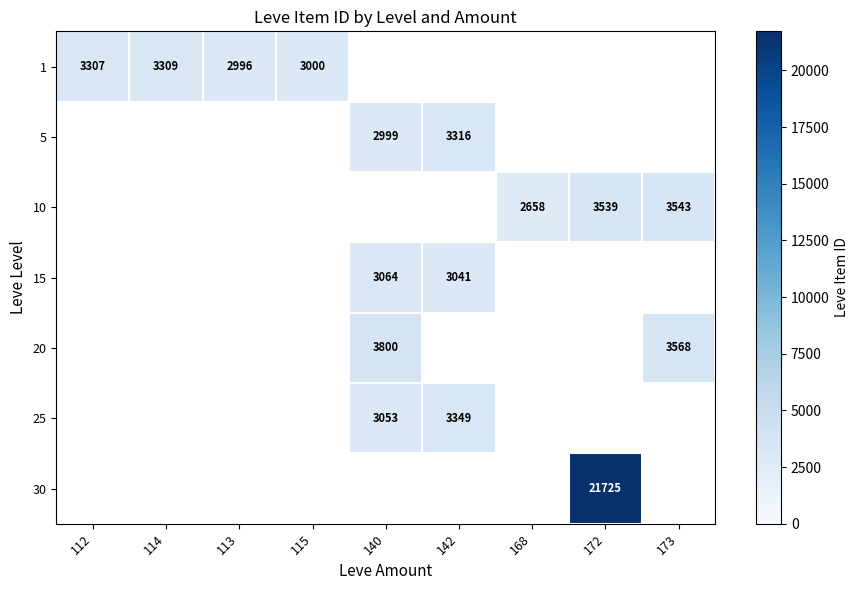

The value of 1 at 113 is 4488. True or false?

False